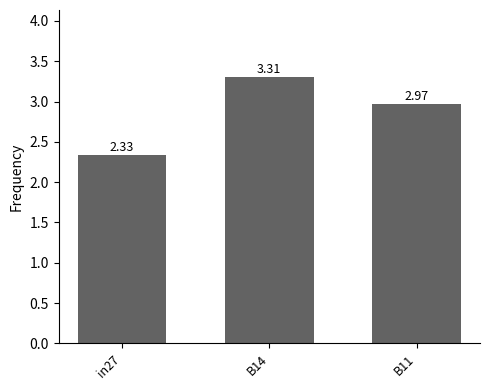

What is the difference between the maximum and second lowest values?

0.3